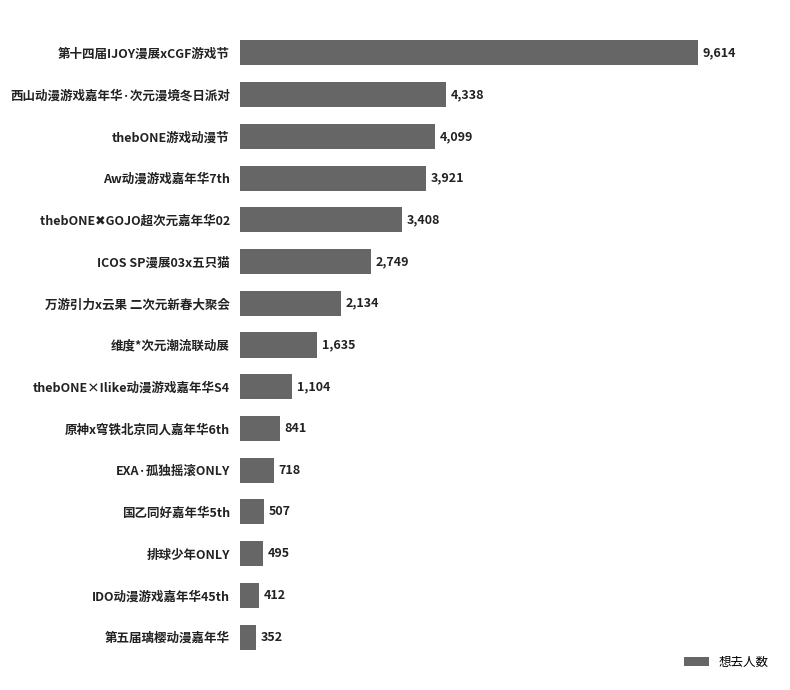

How many values are below 1635?

7